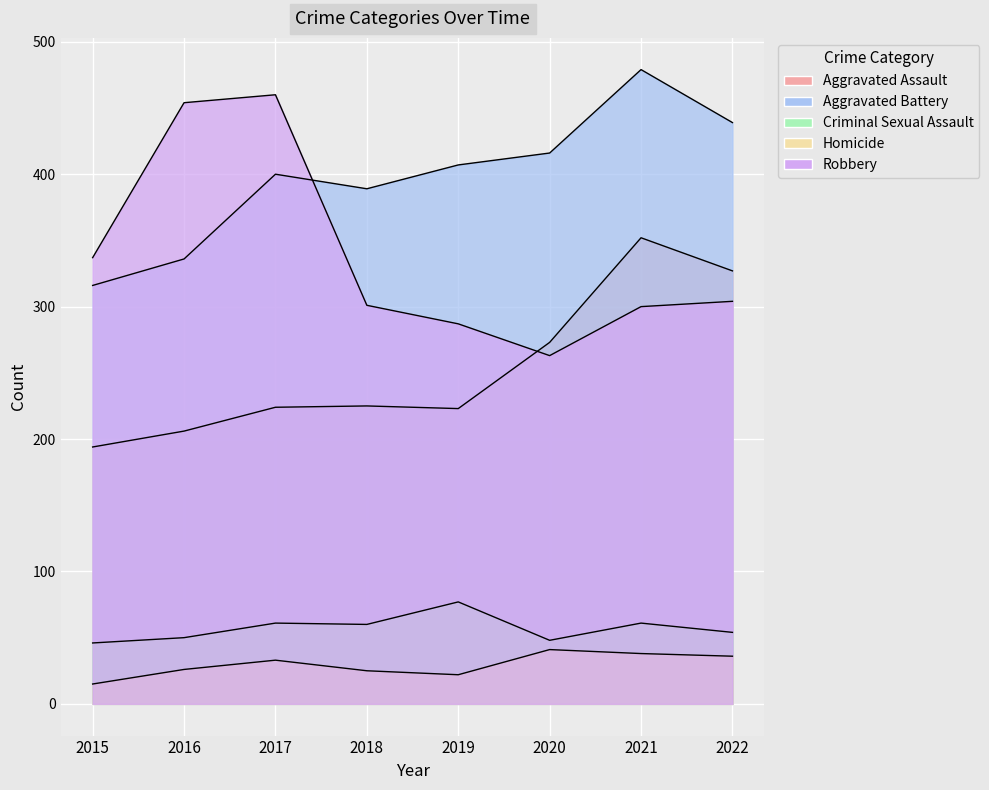

Which category has the highest value across all series?

2021